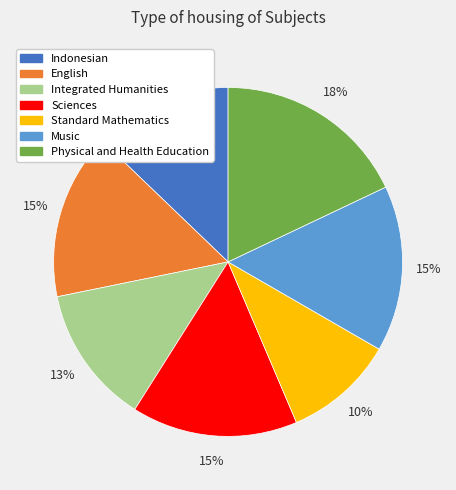

What percentage is the Physical and Health Education slice, to the nearest percent?

18%